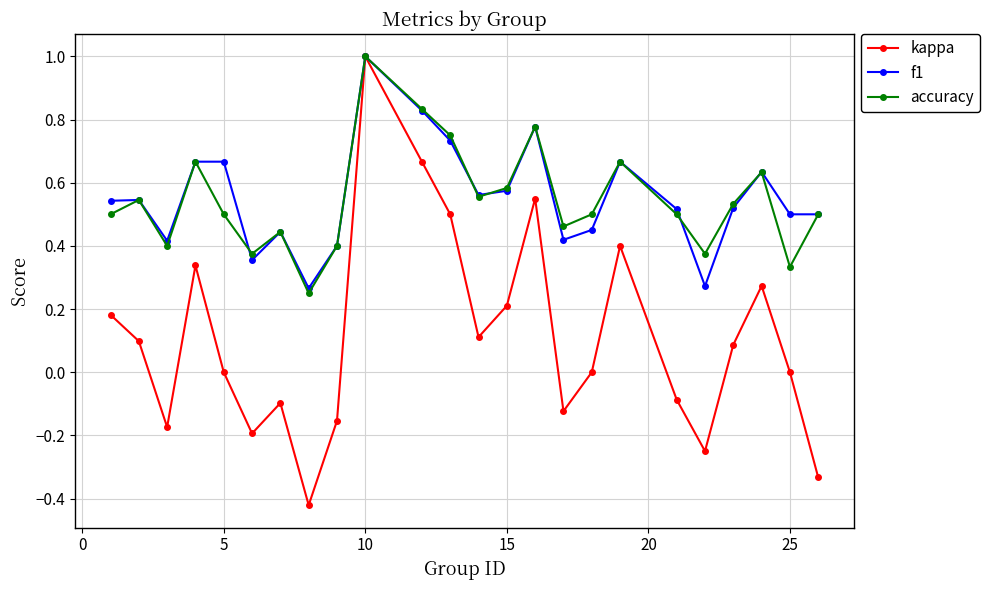

Which series has the widest spread of values?

kappa